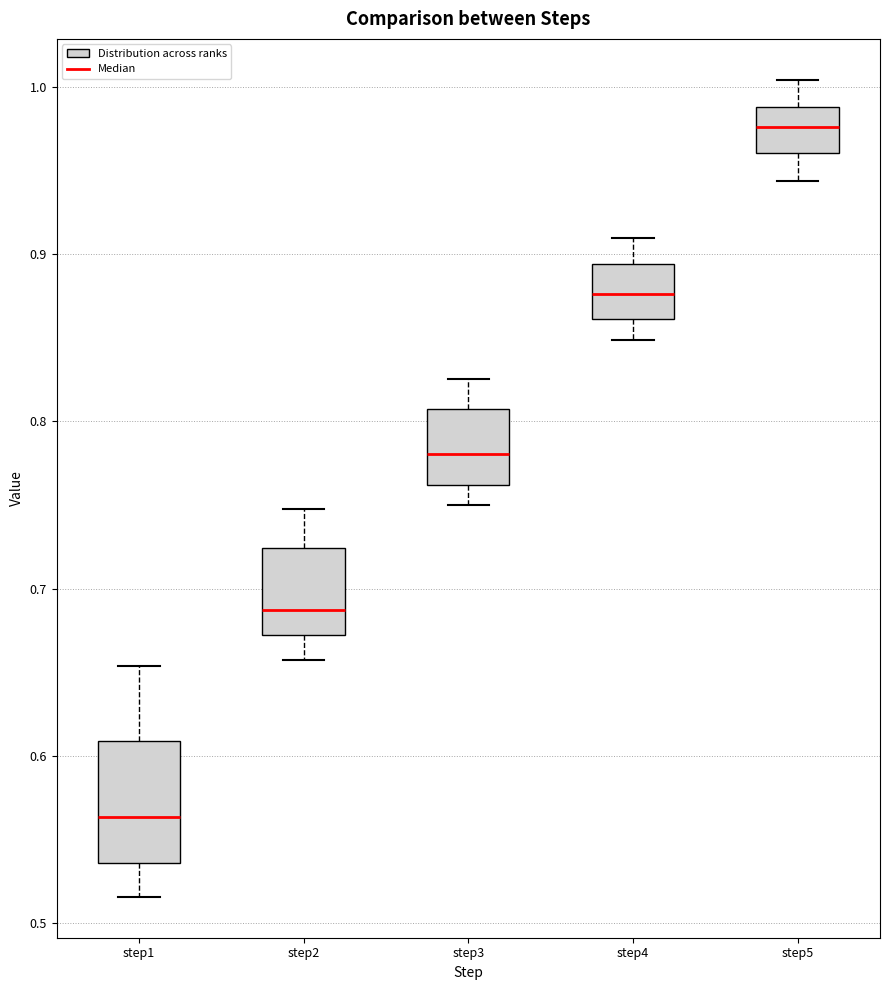

Which box's median line is the lowest?

step1